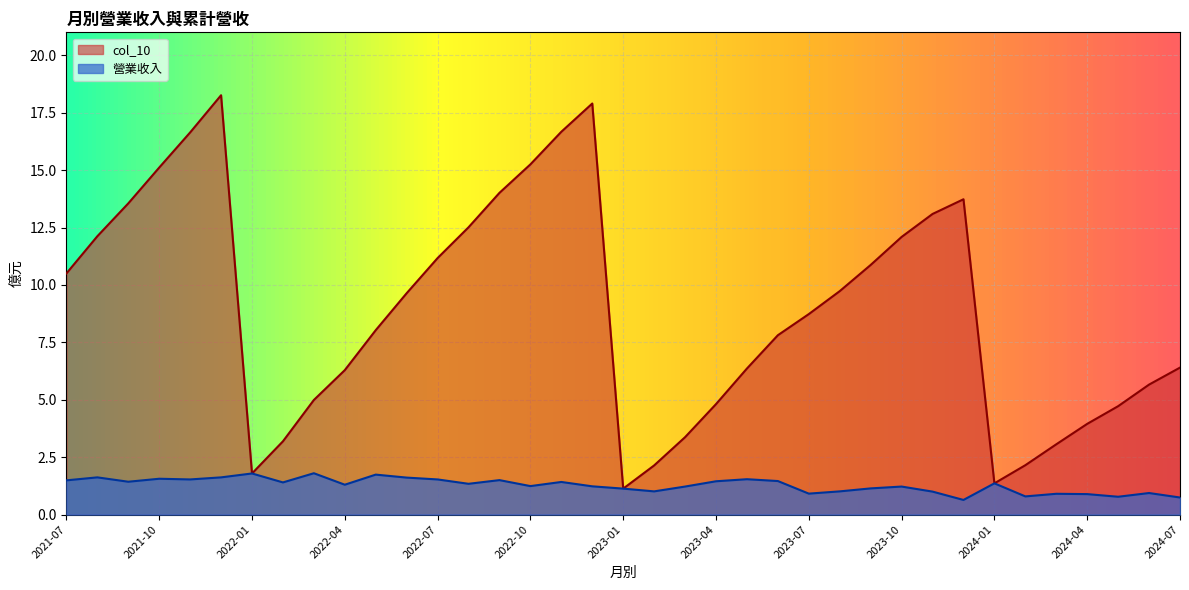

Which series has the widest spread of values?

col_10